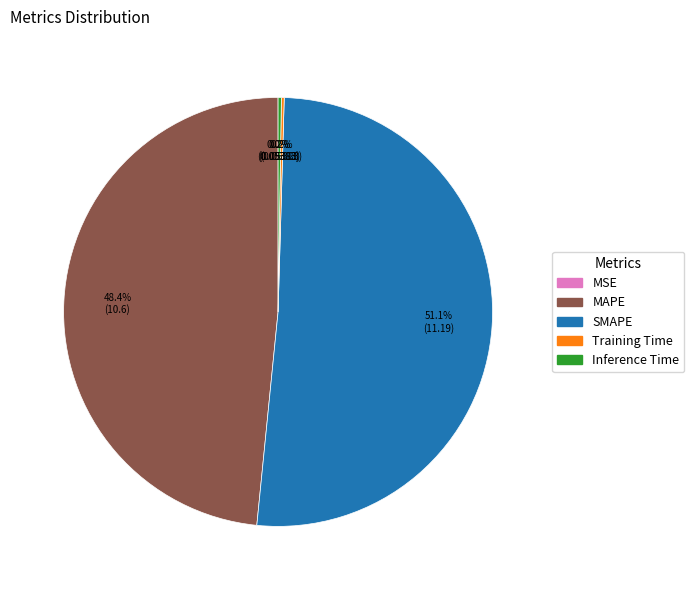

Which category has the biggest portion of the pie?

SMAPE